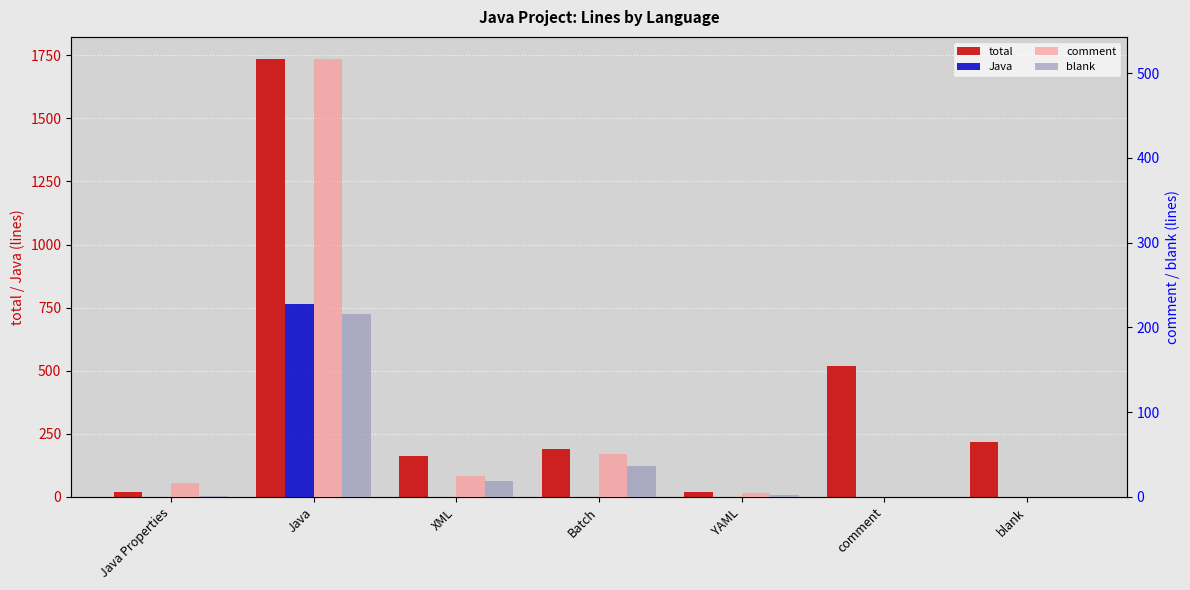

Are the bars horizontal?

No